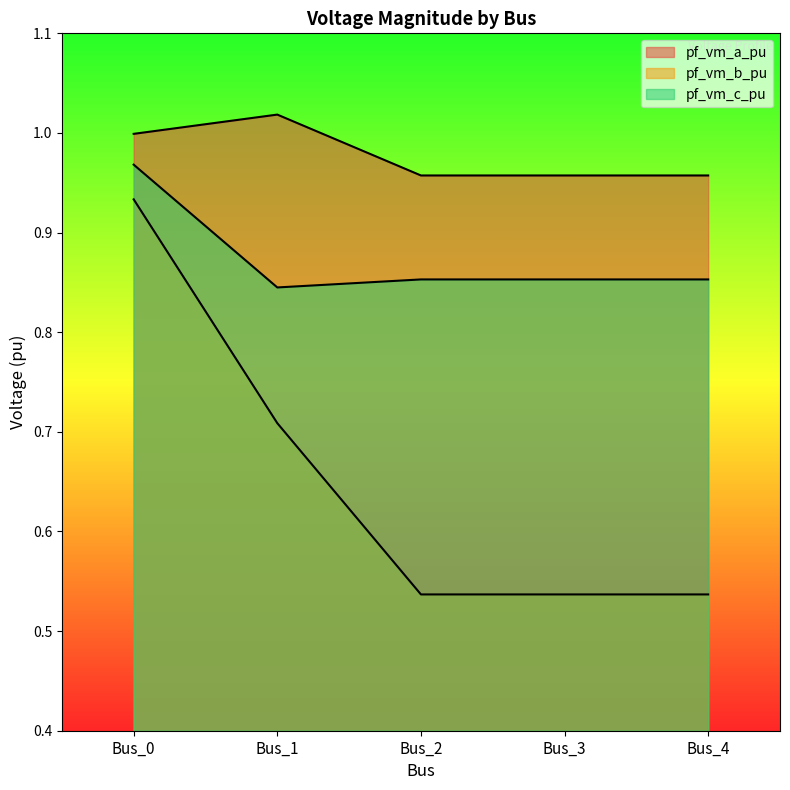

Between Bus_2 and Bus_3, which is larger?

Bus_2